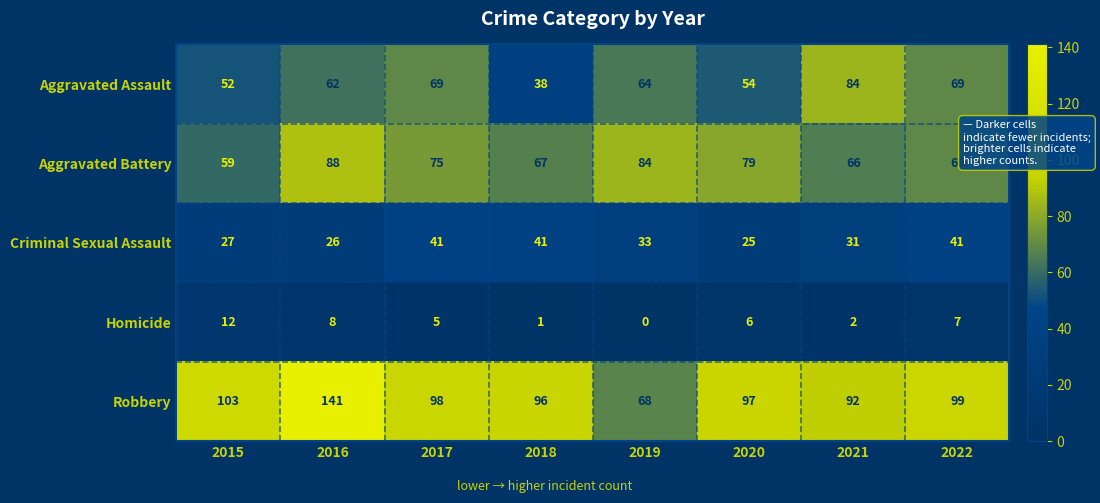

At which category is the sum across all series the highest?

2016